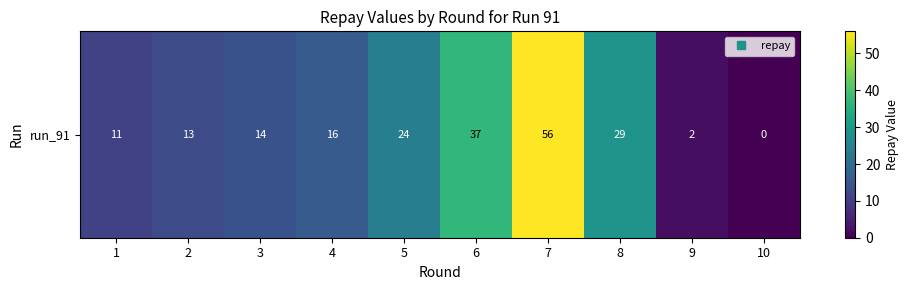

Where is the data nearest to the value 28?

8